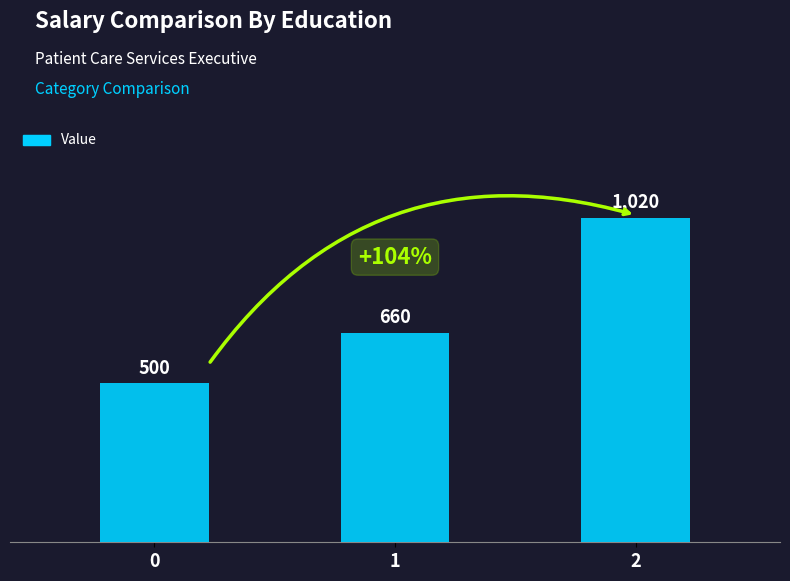

What is the value of the 1st bar from the left?

500